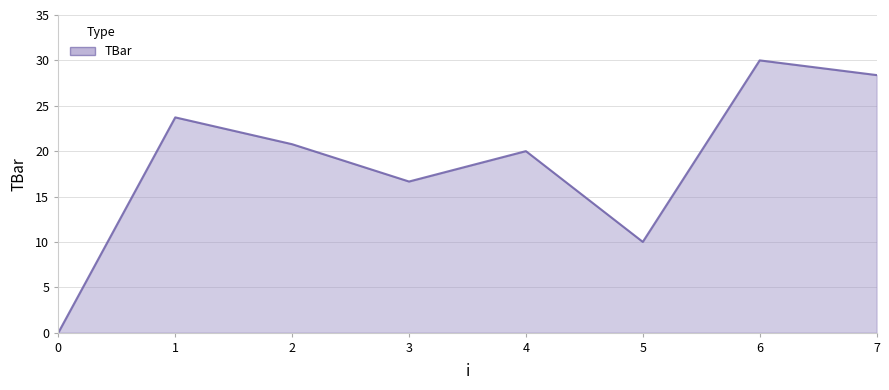

Which has a higher value, 0 or 1?

1